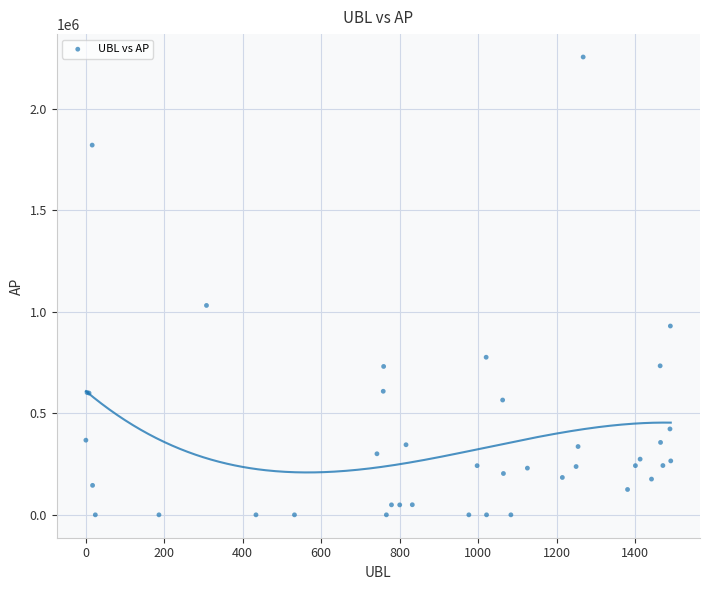

What Y value in the scatter plot is closest to 1128100?

1031884